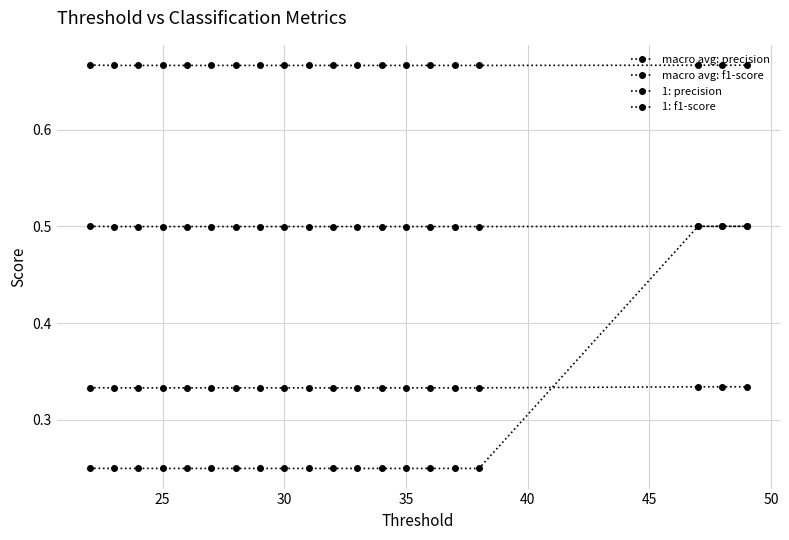

Does the chart have visible grid lines?

Yes